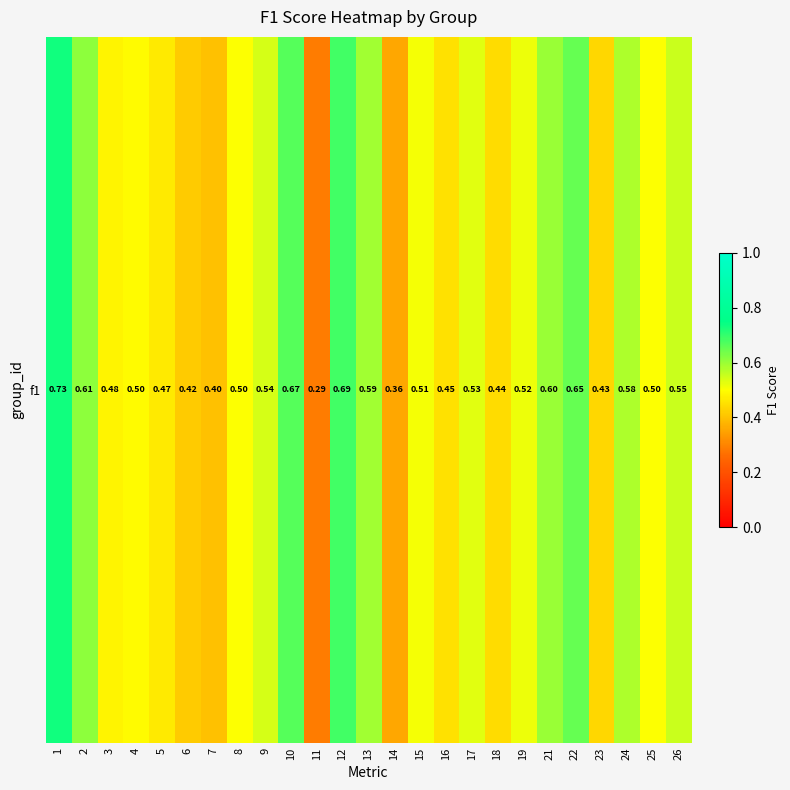

How many values are between 0 and 1?

25